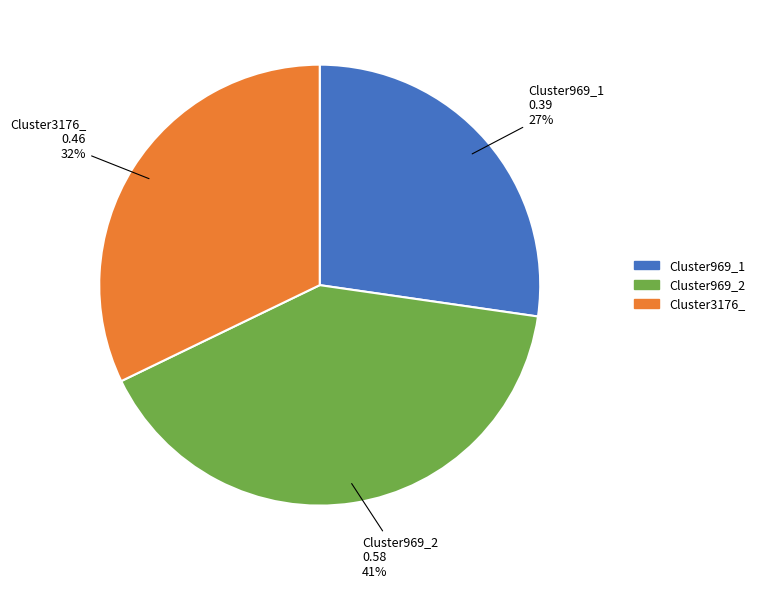

Is it true that Cluster969_1 is 32% of the pie?

False